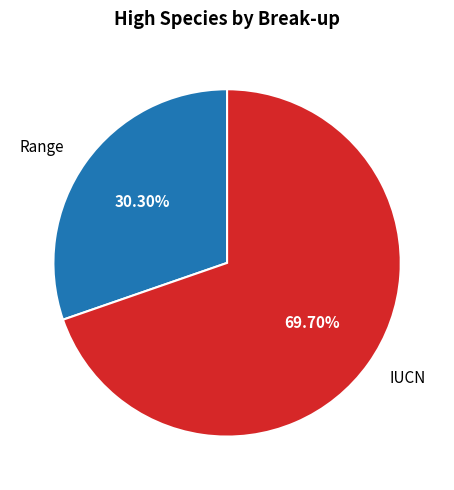

What is the smallest slice in the pie chart?

Range